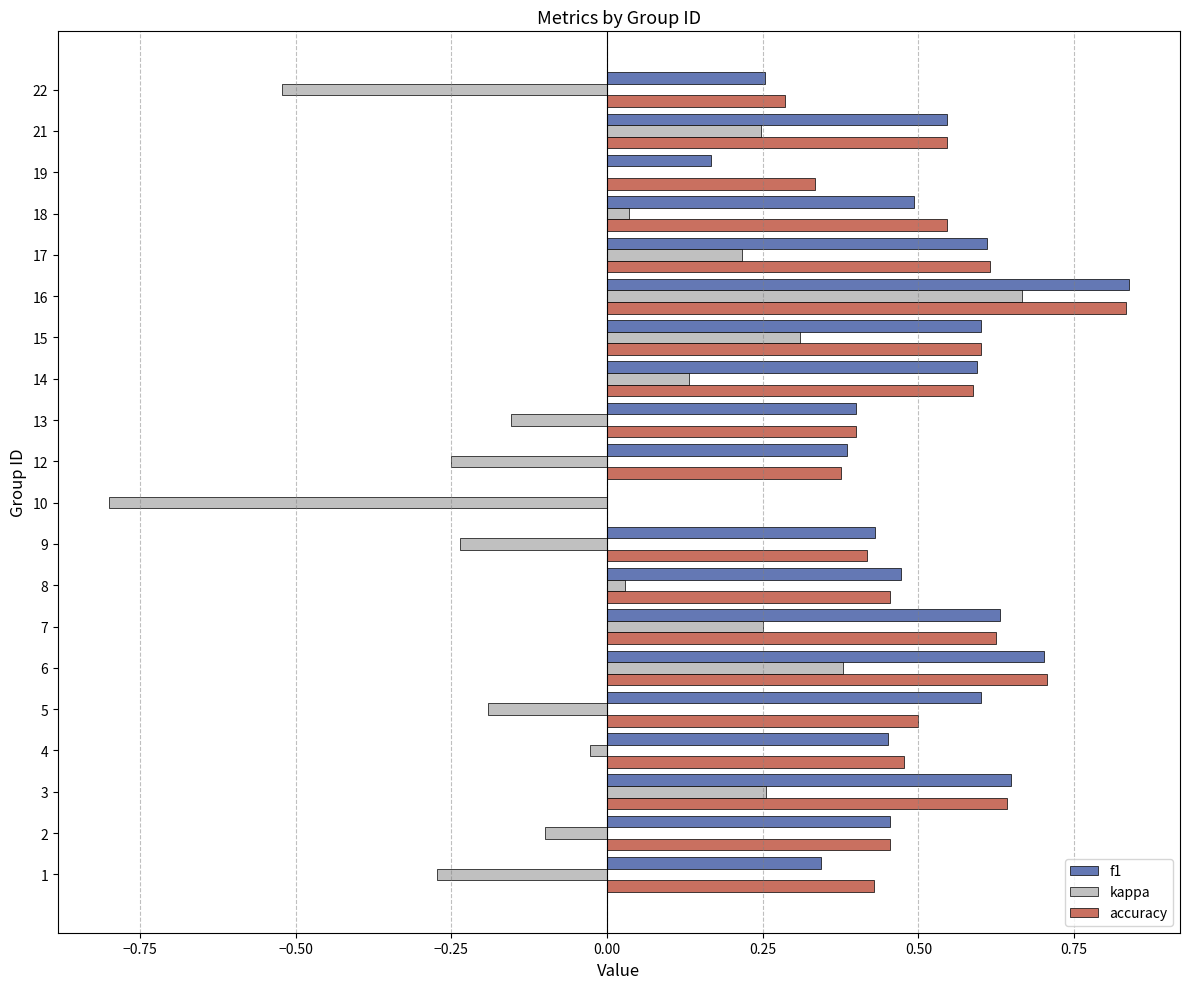

At which category is the sum across all series the highest?

16